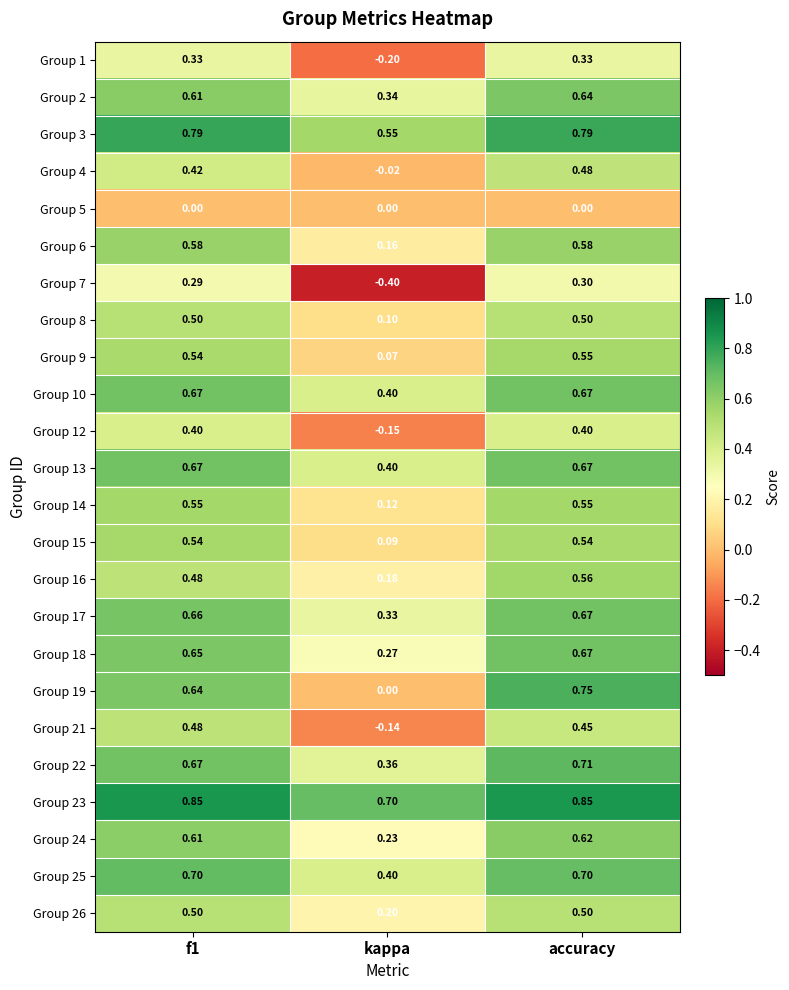

At which label is Group 23 closest to 0?

kappa